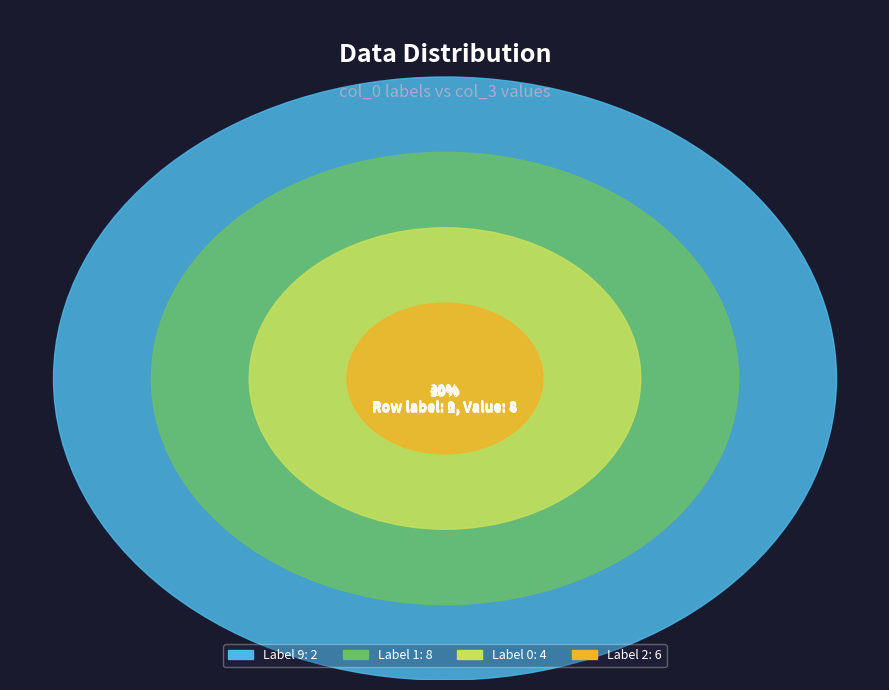

Does 0 represent more than half of the total?

No